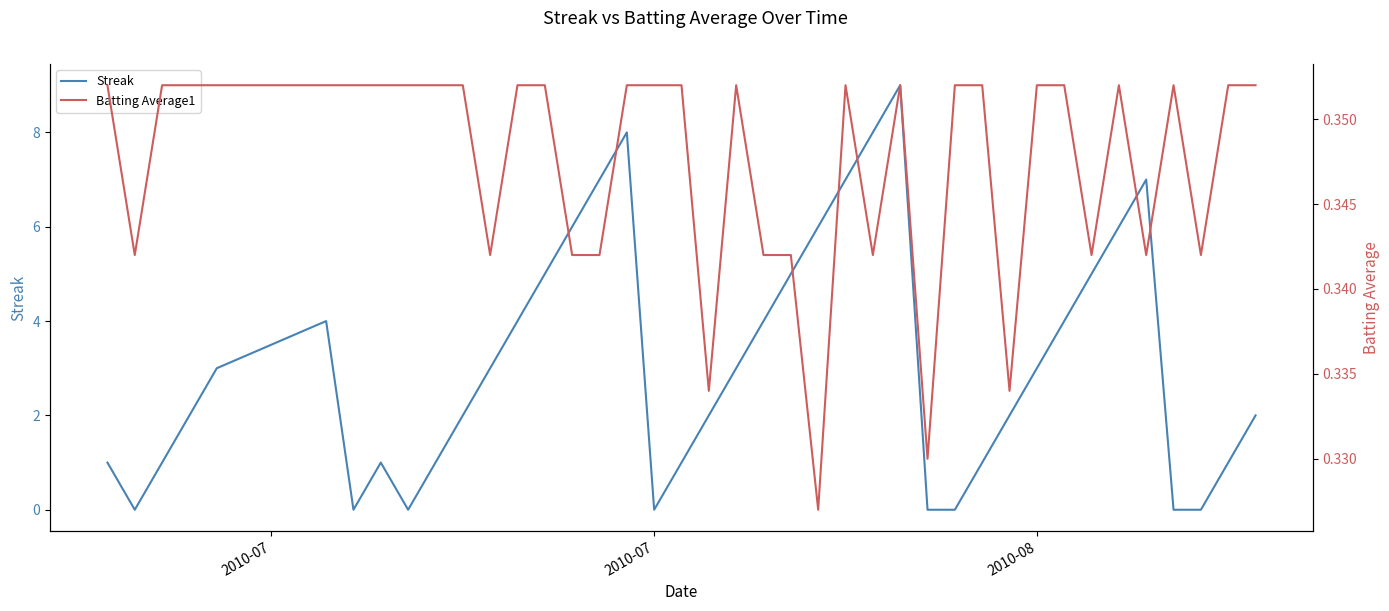

Is it true that Streak equals 3 at 2010-08?

True